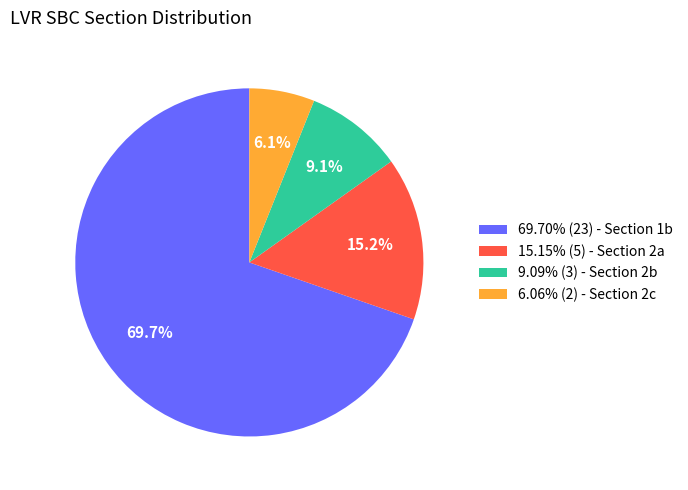

What percentage is NOT represented by 6.06% (2) - Section 2c?

93.9%